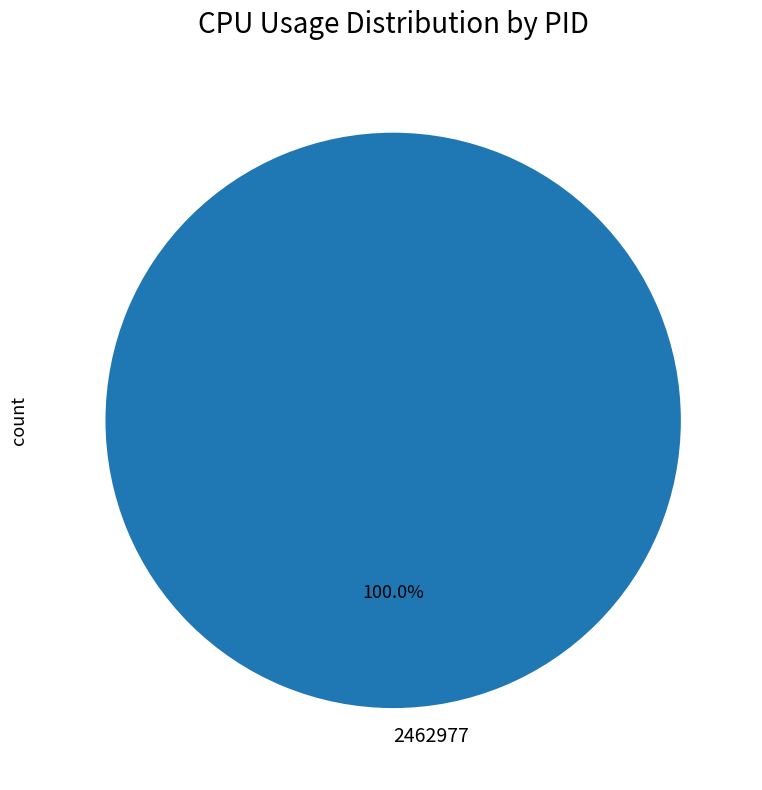

Rank the categories by value from lowest to highest.

2462977